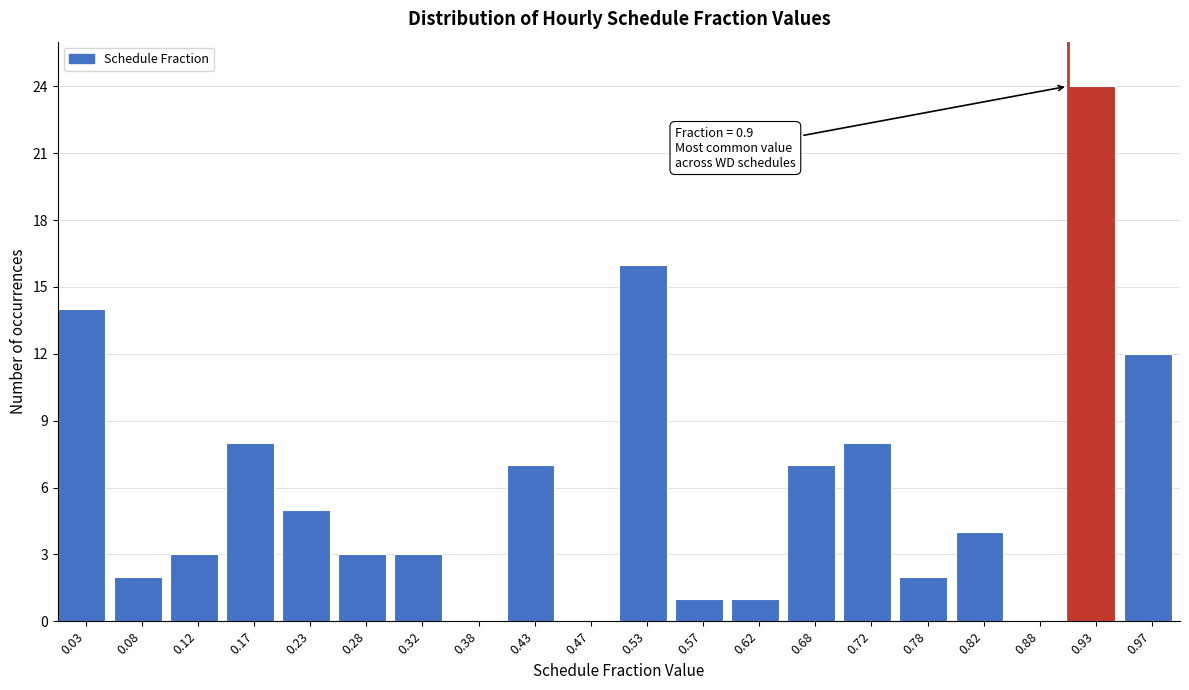

Which range on the x-axis has the tallest bar?

0.90 to 0.95